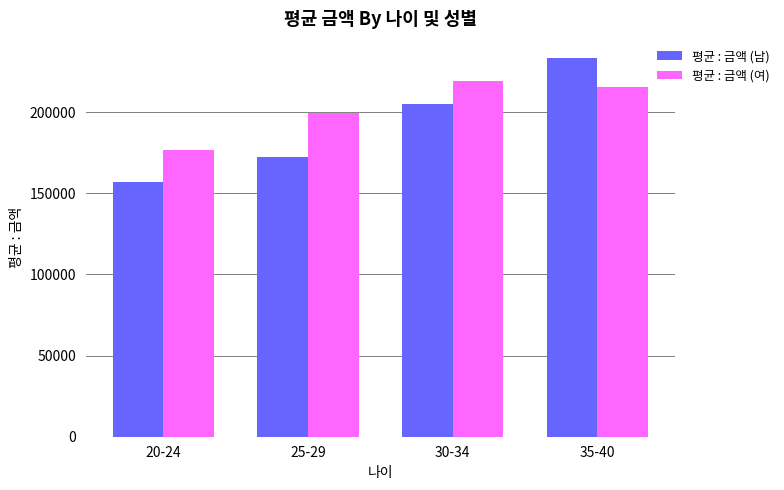

What is the greatest value displayed?

233477.8